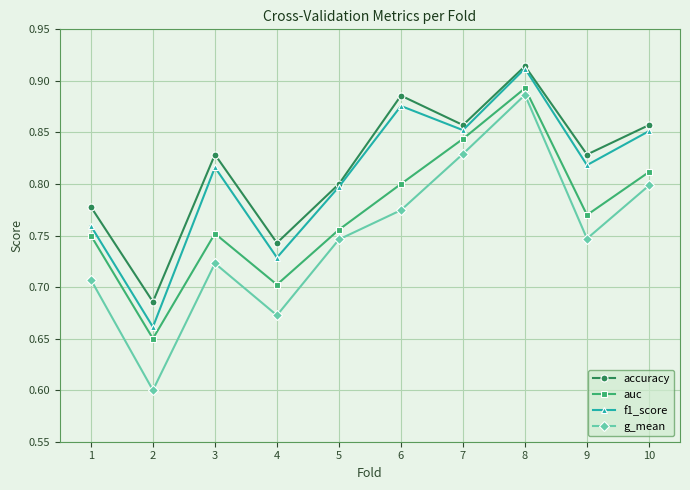

True or false: f1_score and auc cross at least once.

False